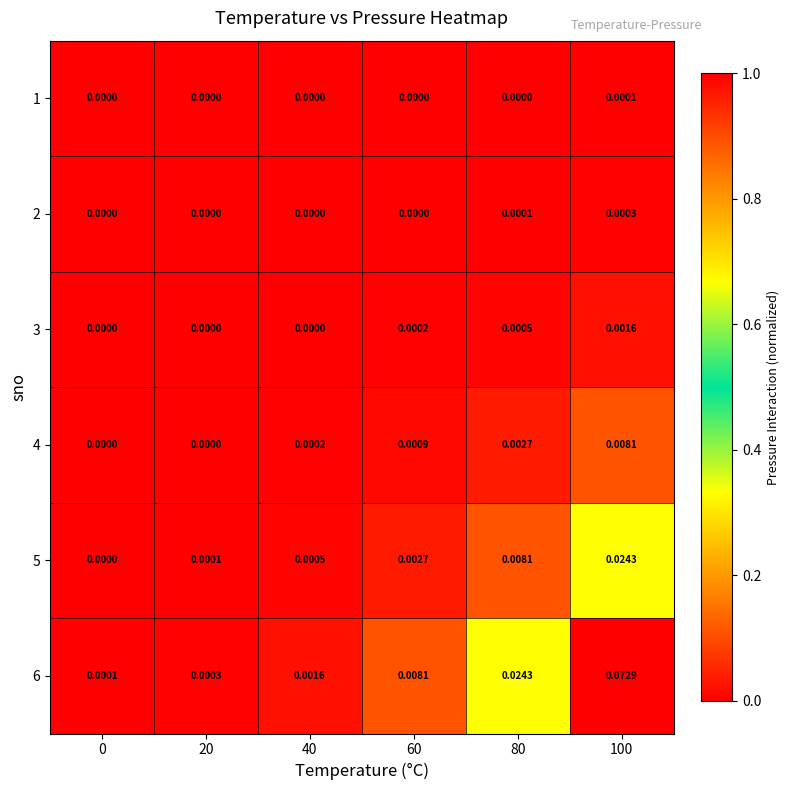

Is the value of 6 at 60 greater than the value of 5 at 100?

No